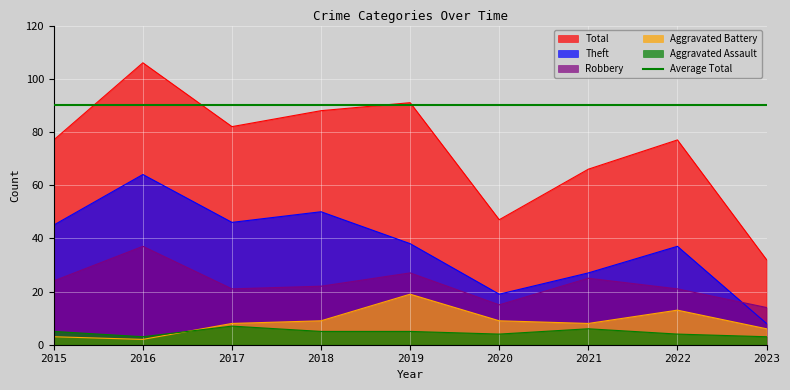

At which label is Aggravated Assault closest to 5?

2015